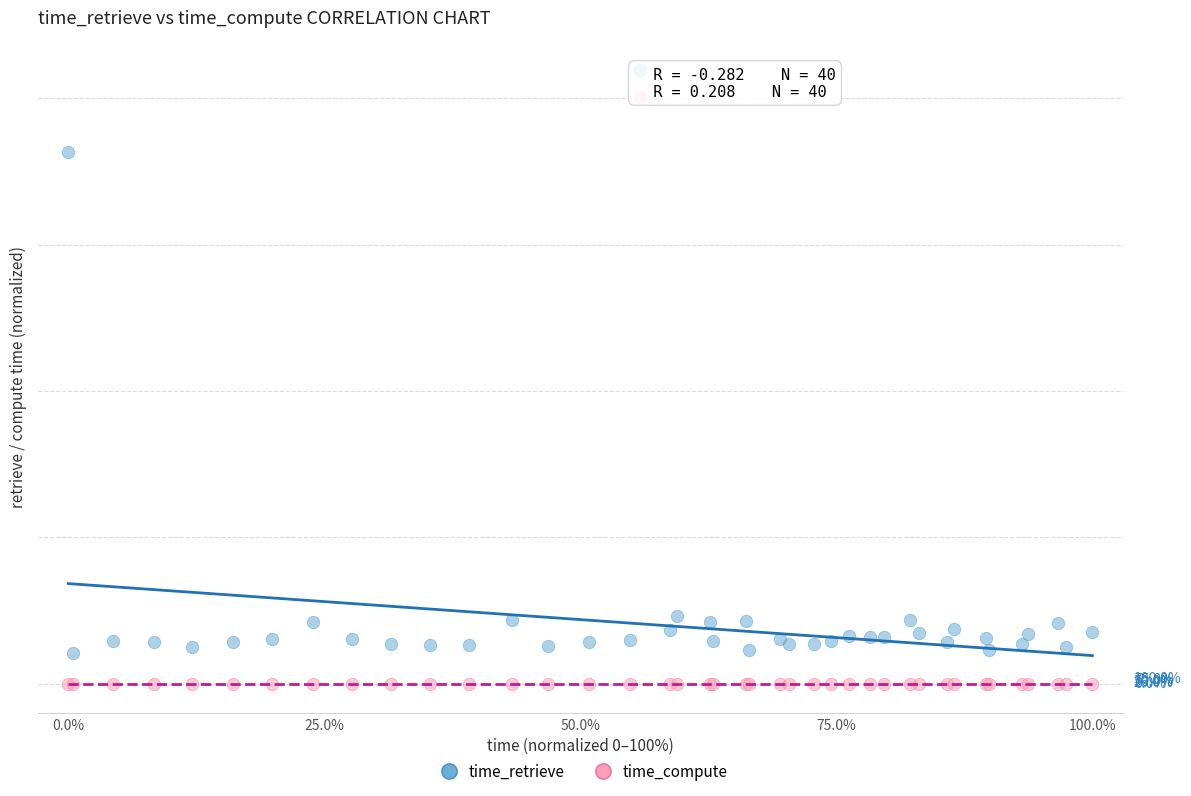

Which series has the widest spread of Y values?

time_retrieve